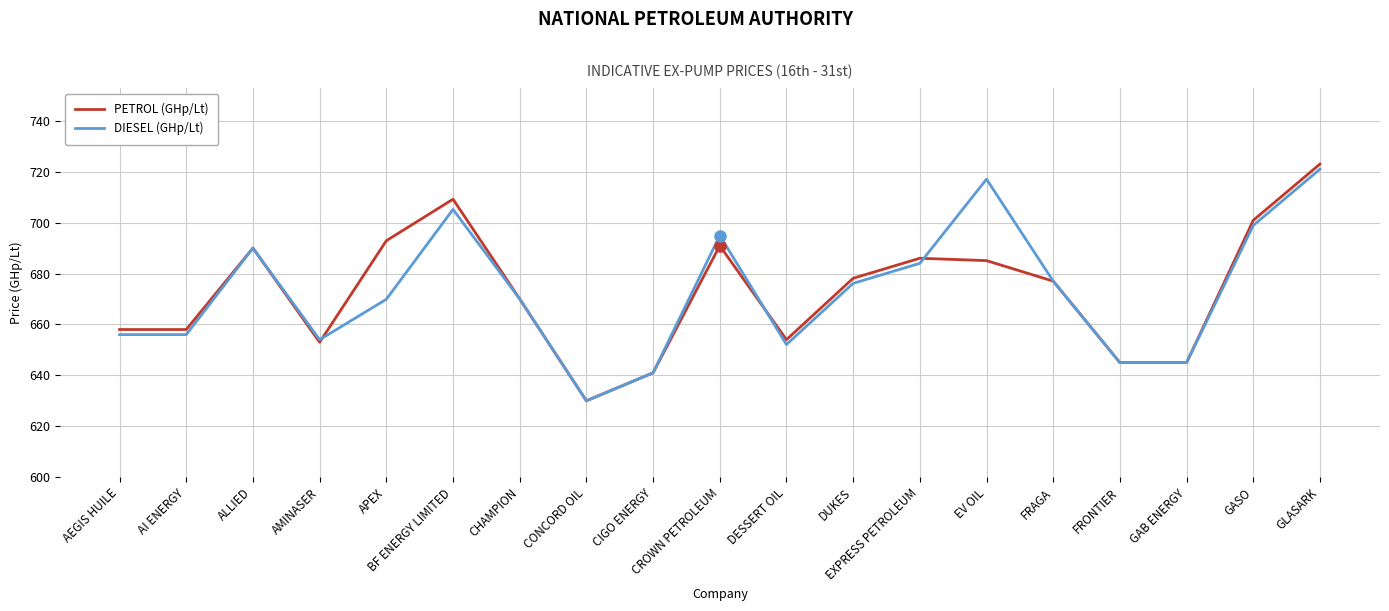

The PETROL (GHp/Lt) series shows 927.9 at GAB ENERGY. True or false?

False